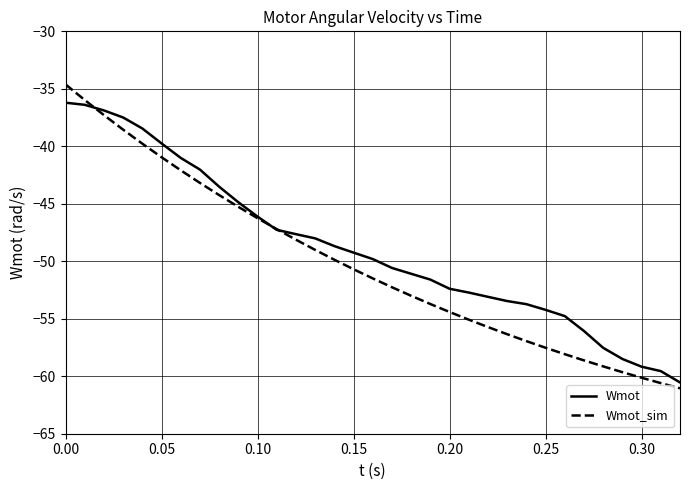

Which series ends up on top after the final intersection of Wmot_sim and Wmot?

Wmot